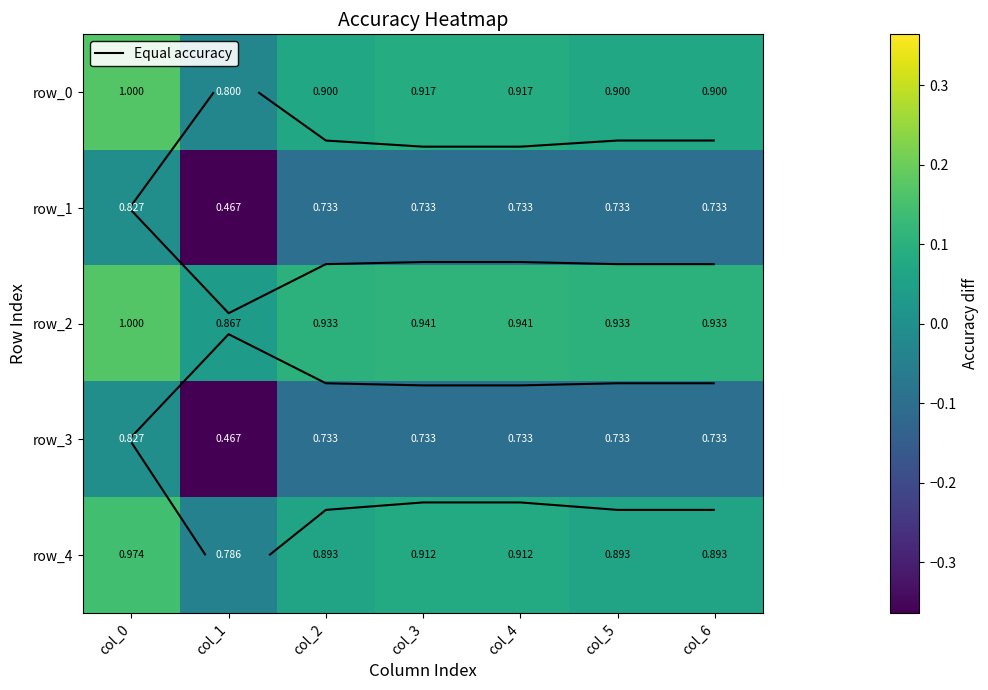

Where is row_3 nearest to the value 0?

col_0